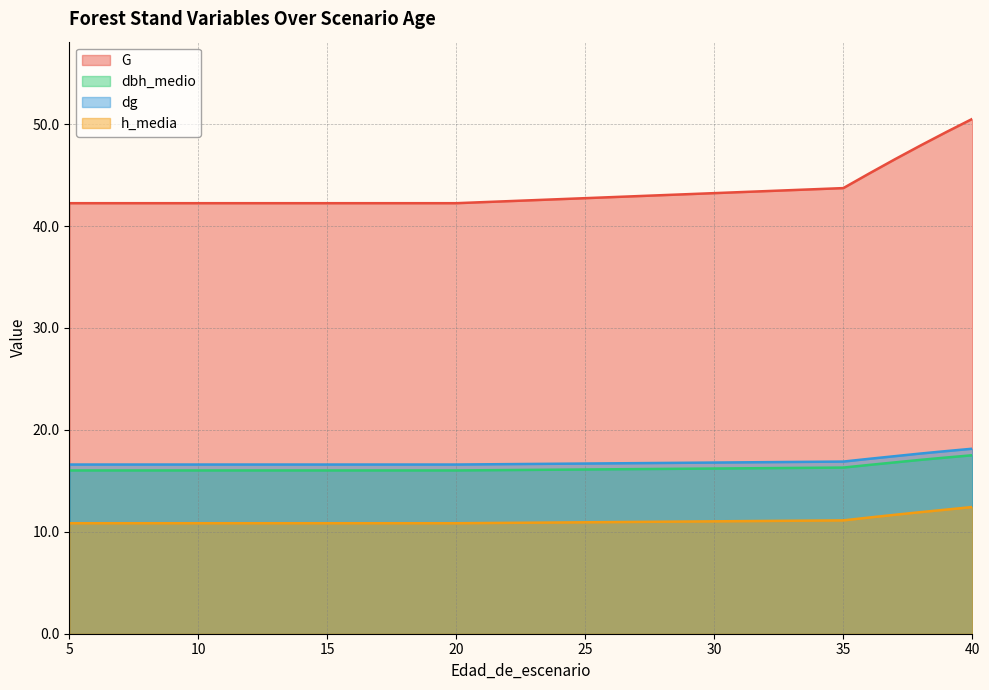

Reading right to left, transcribe all the data shown in this chart.

G: 40=50.5	39=49.2	38=47.9	37=46.5	36=45.1	35=43.7	20=42.2	19=42.2	18=42.2	17=42.2	16=42.2	15=42.2	14=42.2	13=42.2	12=42.2	11=42.2	10=42.2	9=42.2	8=42.2	7=42.2	6=42.2	5=42.2
dbh_medio: 40=17.5	39=17.3	38=17.1	37=16.8	36=16.6	35=16.3	20=16.0	19=16.0	18=16.0	17=16.0	16=16.0	15=16.0	14=16.0	13=16.0	12=16.0	11=16.0	10=16.0	9=16.0	8=16.0	7=16.0	6=16.0	5=16.0
dg: 40=18.1	39=17.9	38=17.7	37=17.4	36=17.2	35=16.9	20=16.6	19=16.6	18=16.6	17=16.6	16=16.6	15=16.6	14=16.6	13=16.6	12=16.6	11=16.6	10=16.6	9=16.6	8=16.6	7=16.6	6=16.6	5=16.6
h_media: 40=12.4	39=12.2	38=11.9	37=11.7	36=11.4	35=11.1	20=10.8	19=10.8	18=10.8	17=10.8	16=10.8	15=10.8	14=10.8	13=10.8	12=10.8	11=10.8	10=10.8	9=10.8	8=10.8	7=10.8	6=10.8	5=10.8